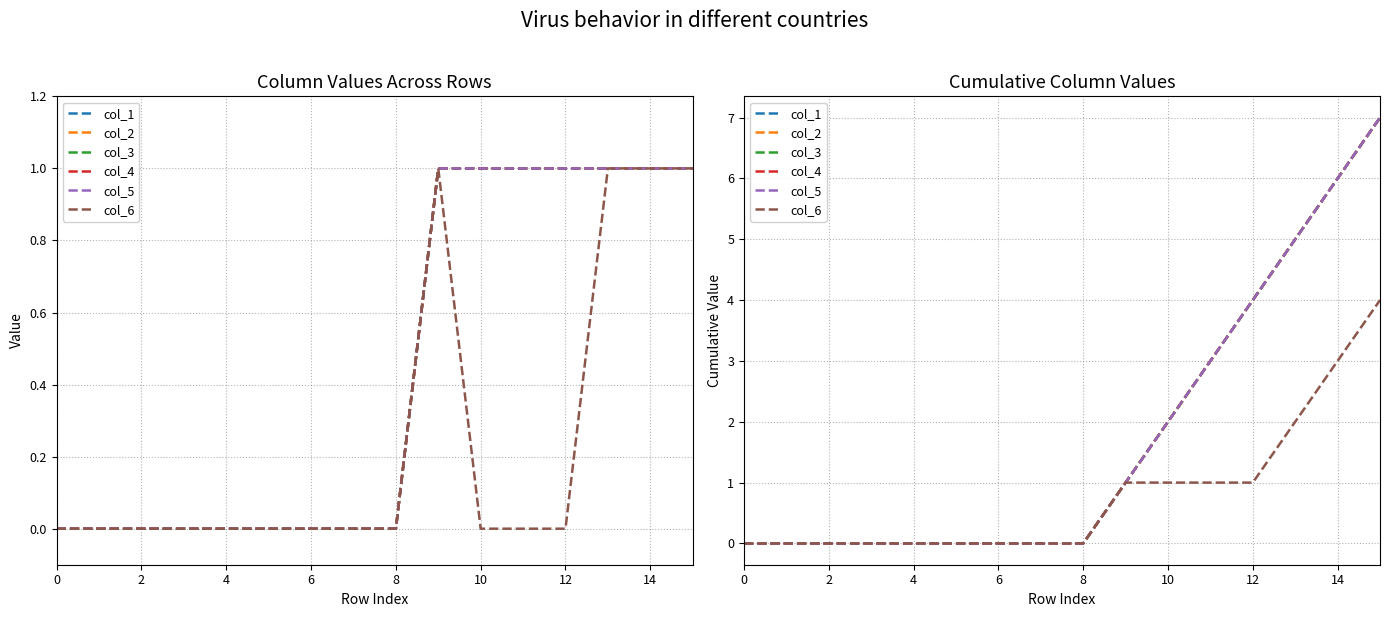

Which series changed the most between 14 and 9?

col_1